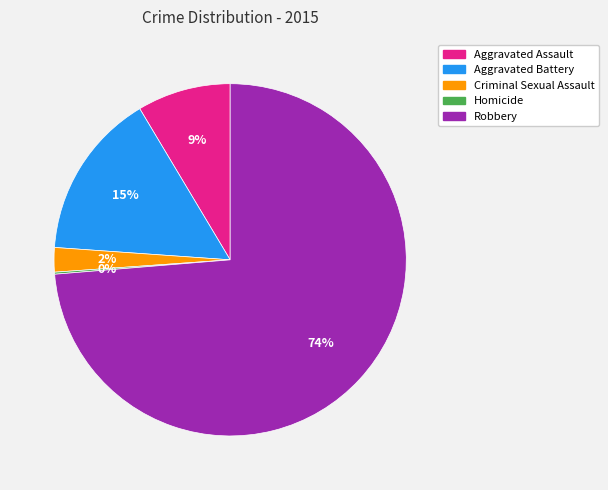

Does any single category account for the majority?

Yes